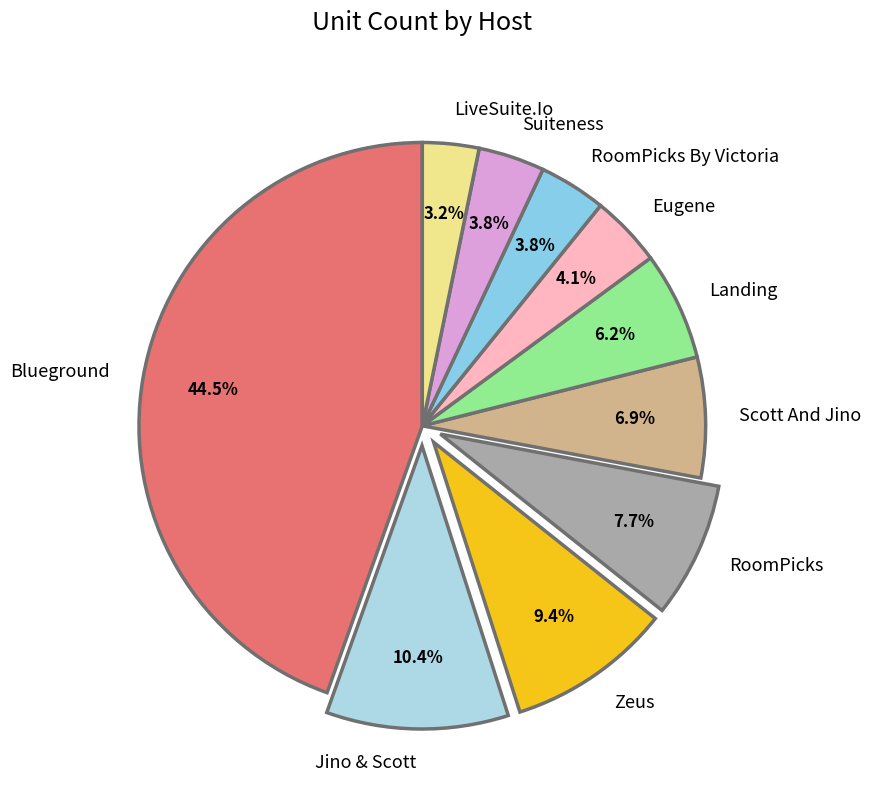

True or false: Suiteness accounts for 4% of the total.

True